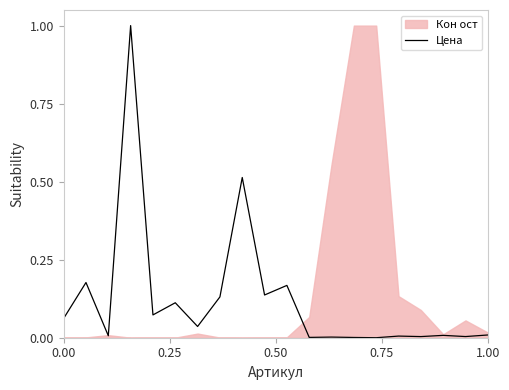

The chart shows a value of 0.0 at 1.00. True or false?

True